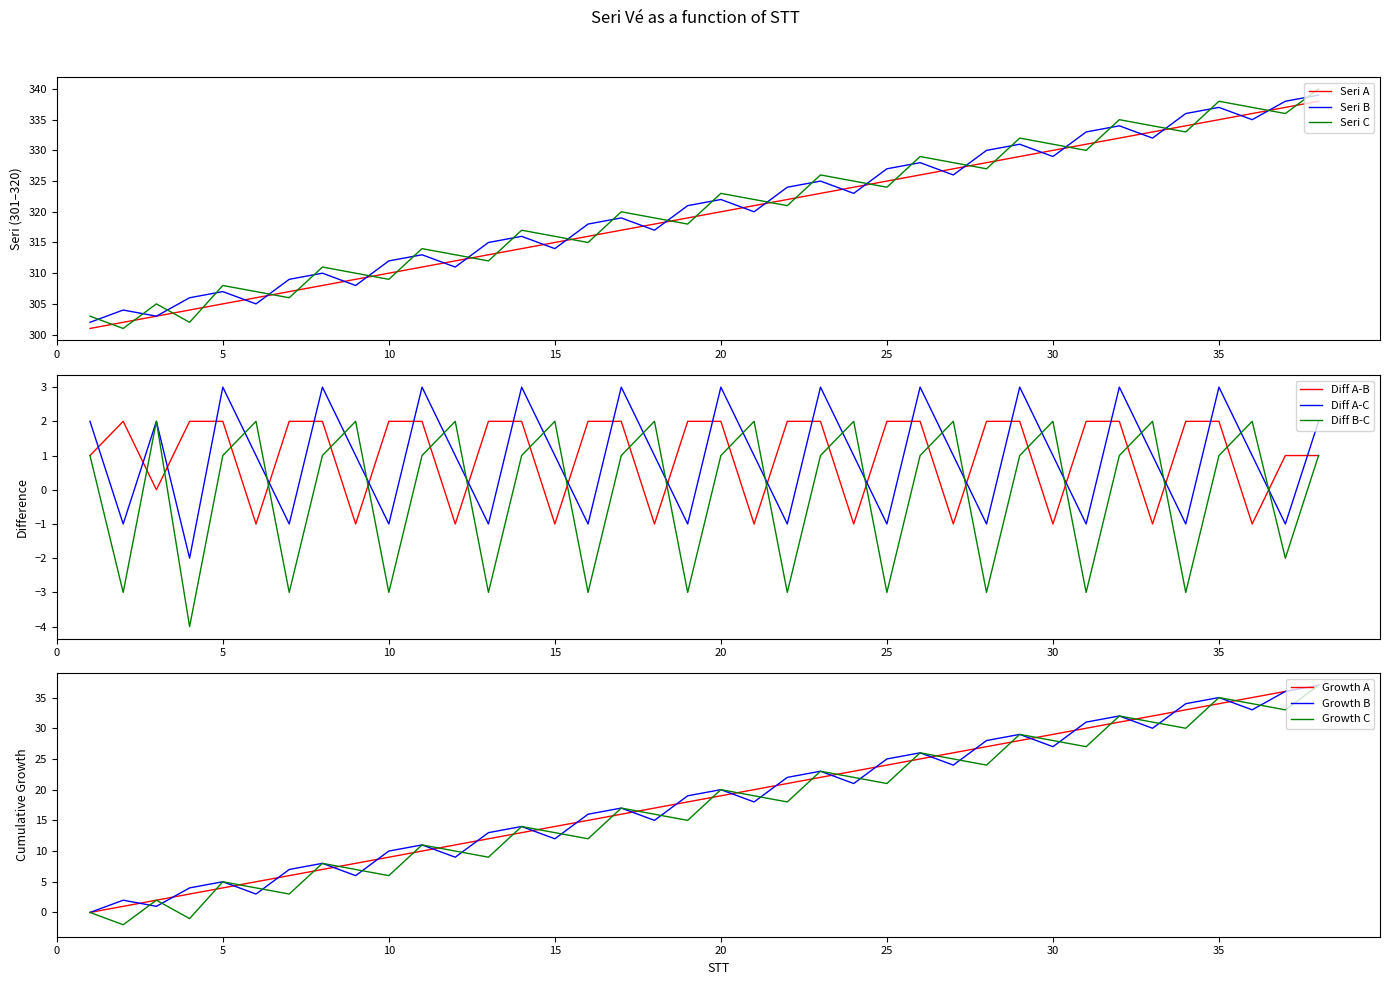

After their last crossing, which series has the higher values: Serie B or Serie C?

Serie C